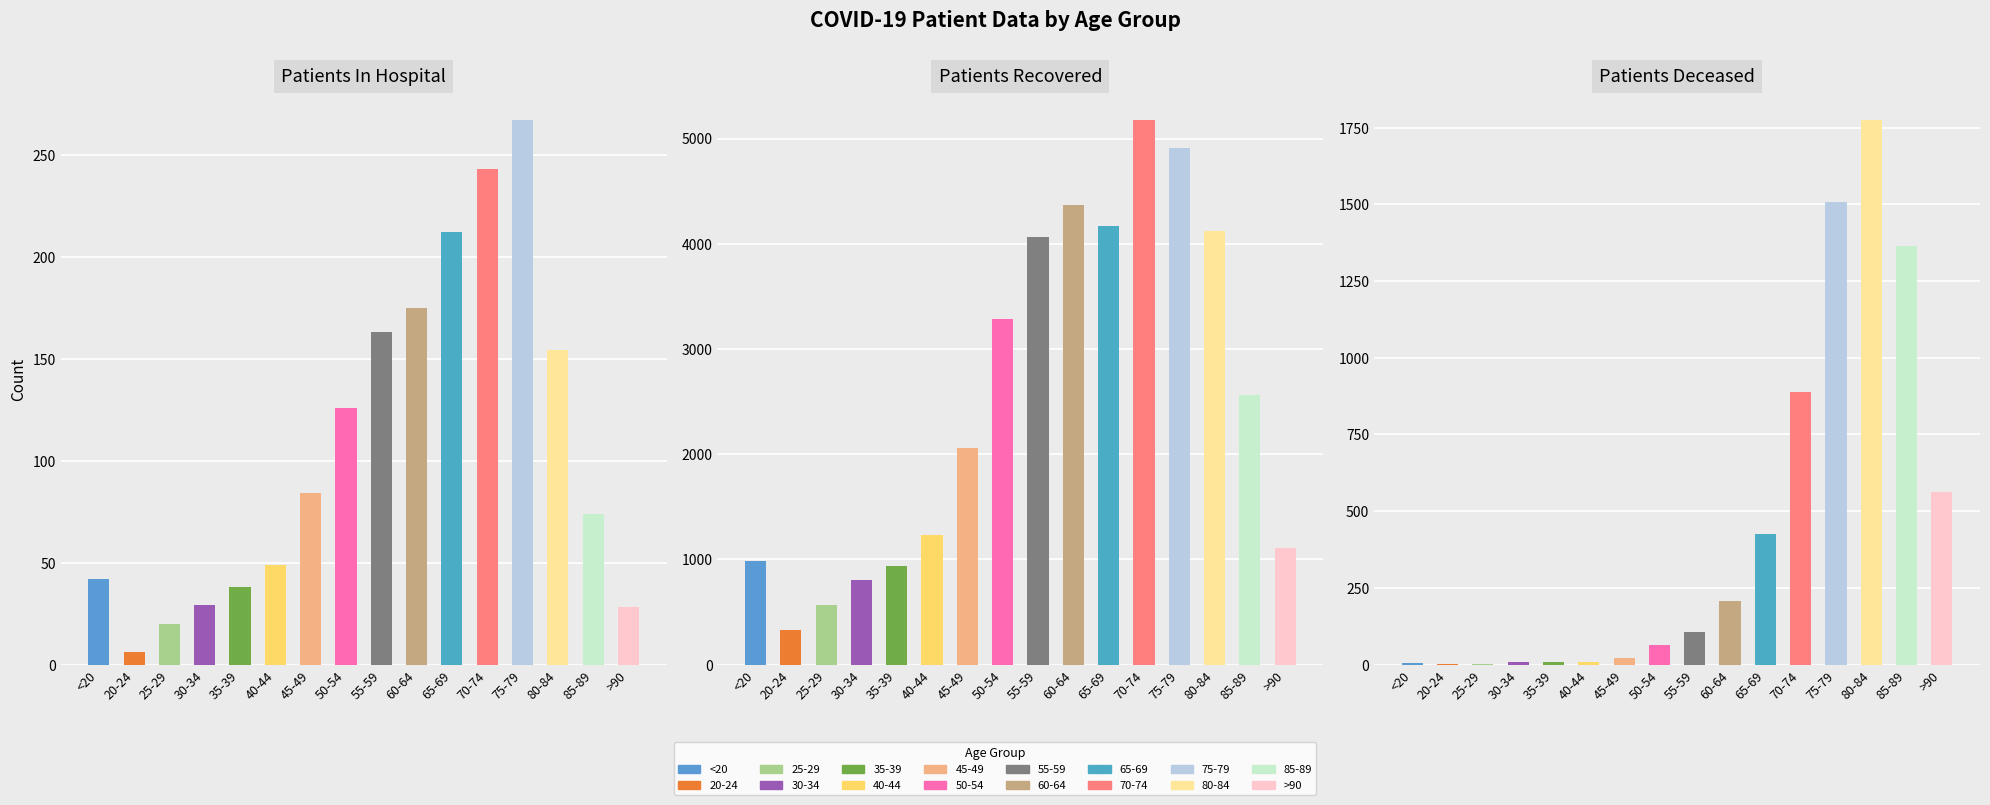

Is it true that patients_deceased equals 1365 at 85-89?

True